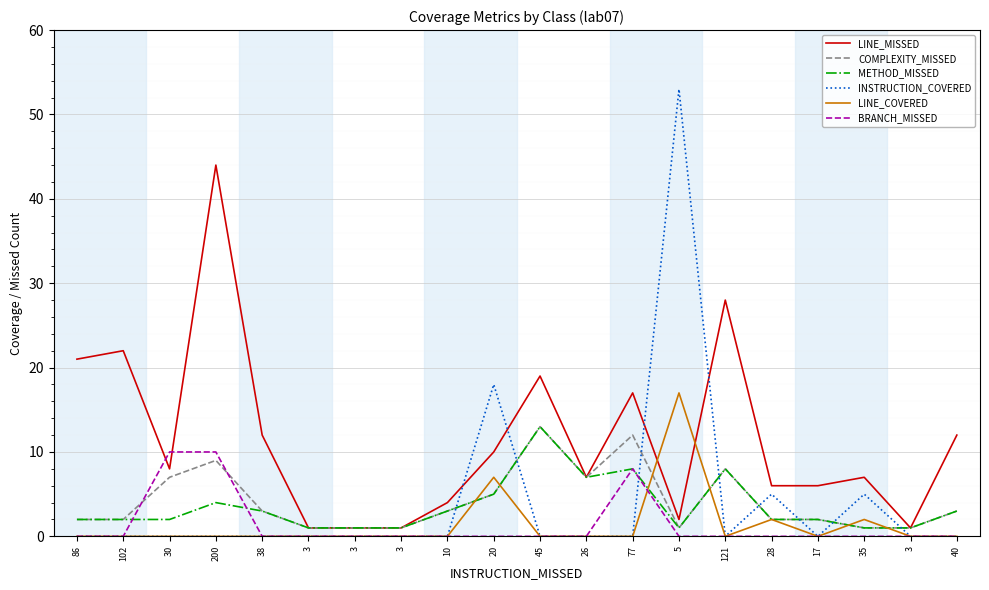

At 102, list the series in order from smallest to largest.

INSTRUCTION_COVERED, LINE_COVERED, BRANCH_MISSED, COMPLEXITY_MISSED, METHOD_MISSED, LINE_MISSED